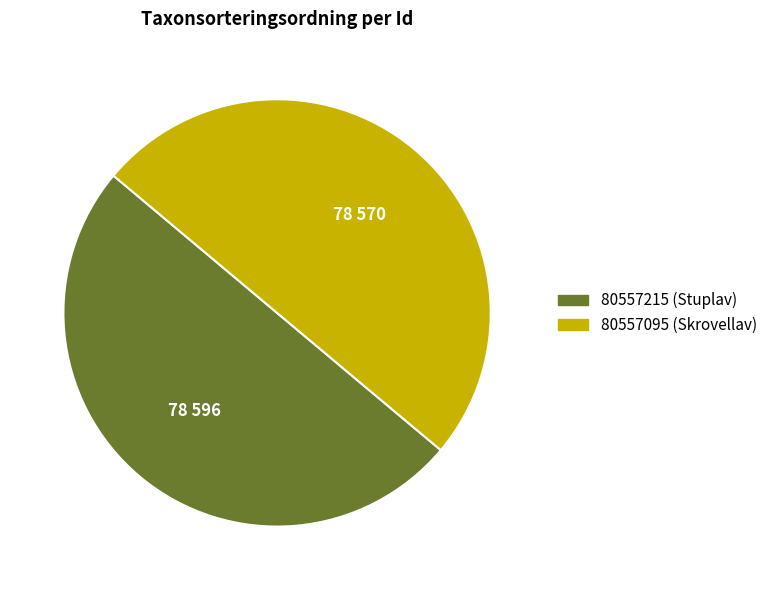

What is the ratio of the value at 80557095 (Skrovellav) to the value at 80557215 (Stuplav)?

1.0